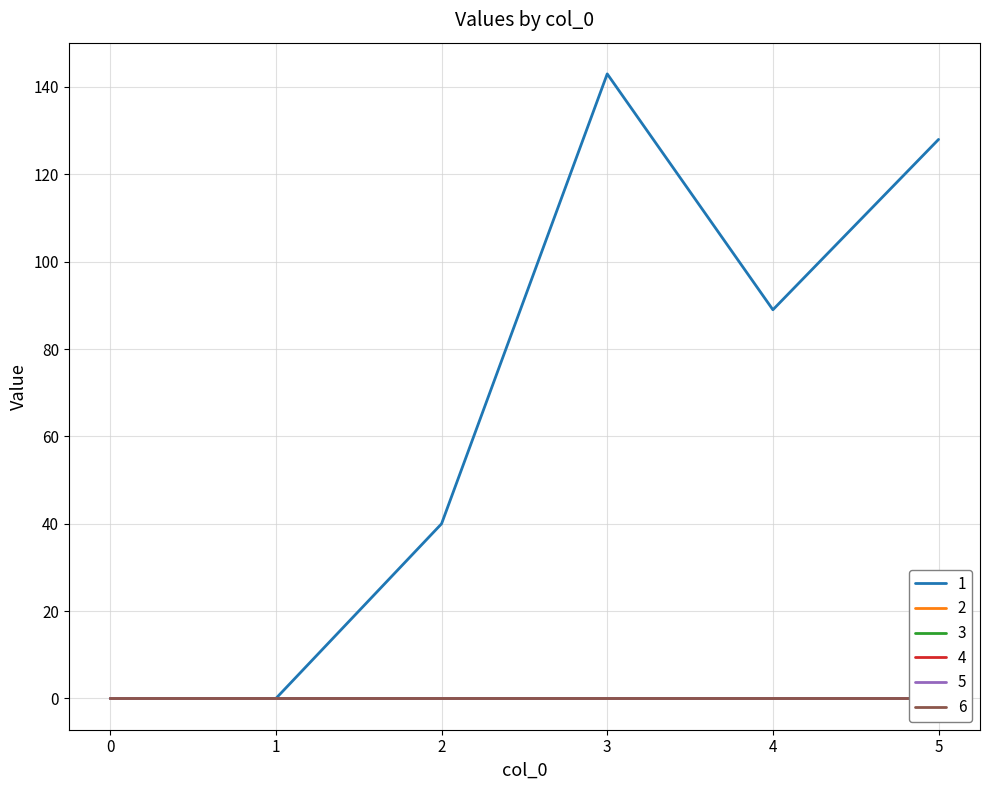

Which category has the highest value across all series?

3